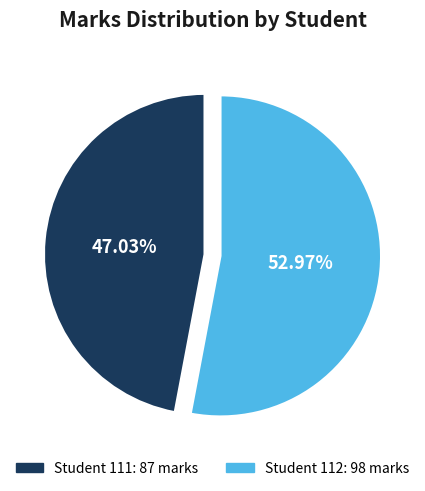

To the nearest percent, what is the average slice percentage?

50%